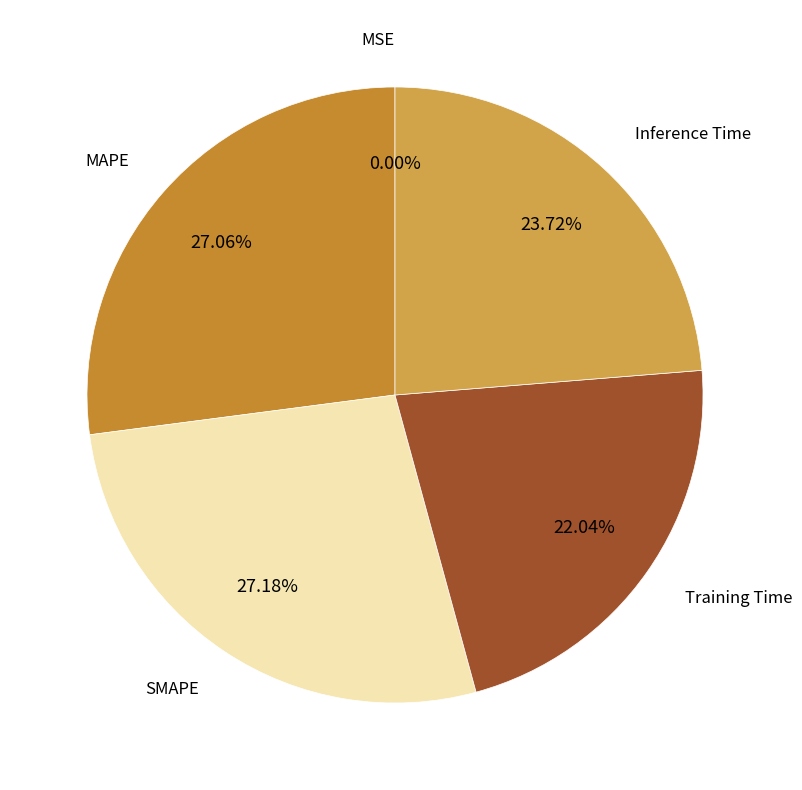

Which has a higher value, Inference Time or MAPE?

MAPE